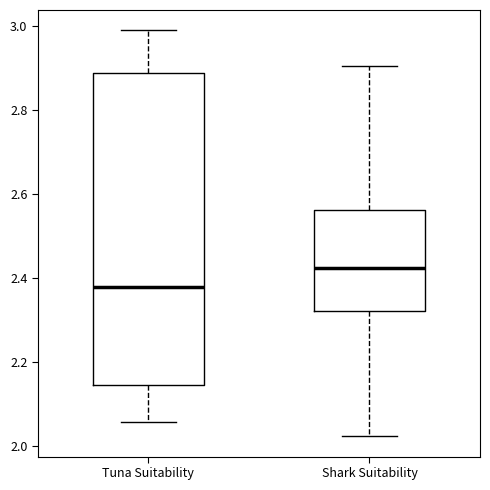

Reading left to right, read every box against the y-axis: the position of its median line, the range the box covers, and the ends of its whiskers. The values are not printed on the chart, so give them approximately, as read against the axis.

Tuna Suitability: median 2.38, box 2.14 to 2.88, whiskers 2.06 to 2.98
Shark Suitability: median 2.42, box 2.32 to 2.56, whiskers 2.02 to 2.90